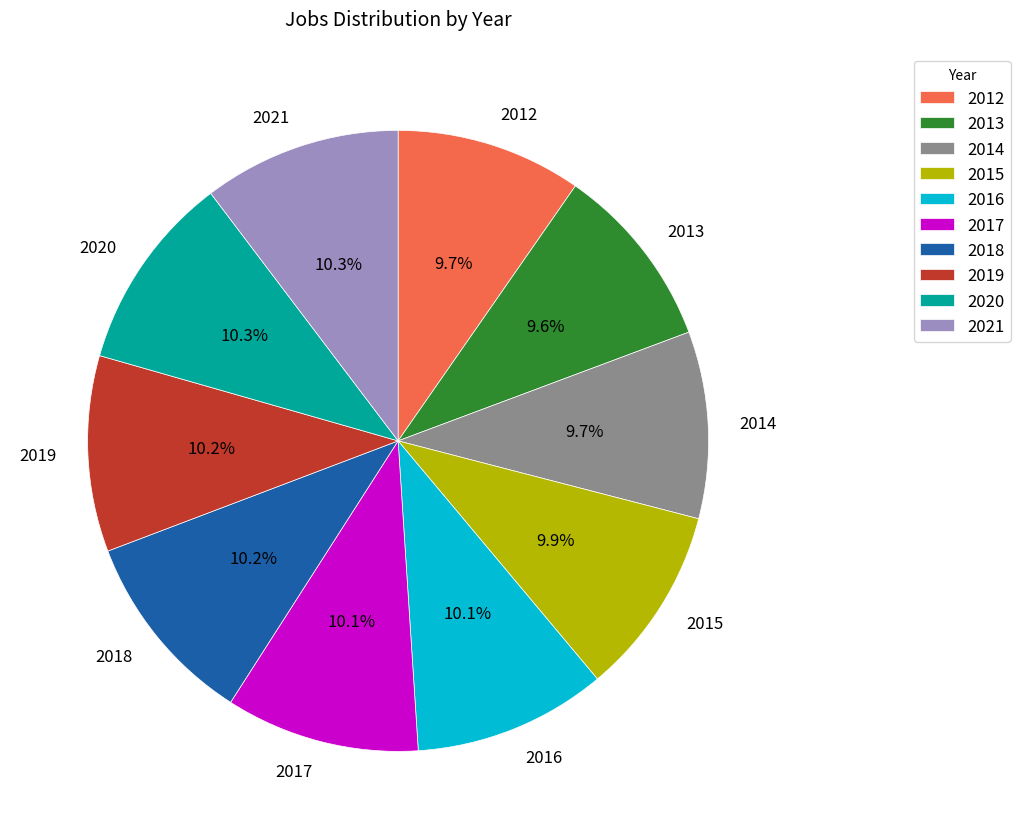

Approximately how many times larger is the value at 2013 compared to 2015?

1.0